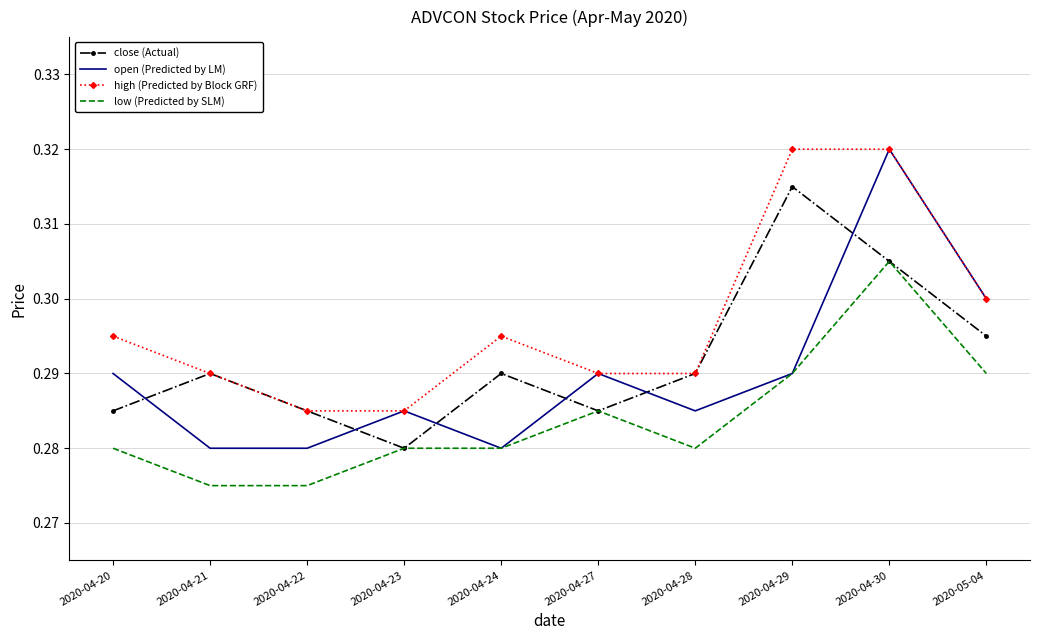

True or false: open (Predicted by LM) has a value of 0.3 at 2020-04-22.

True